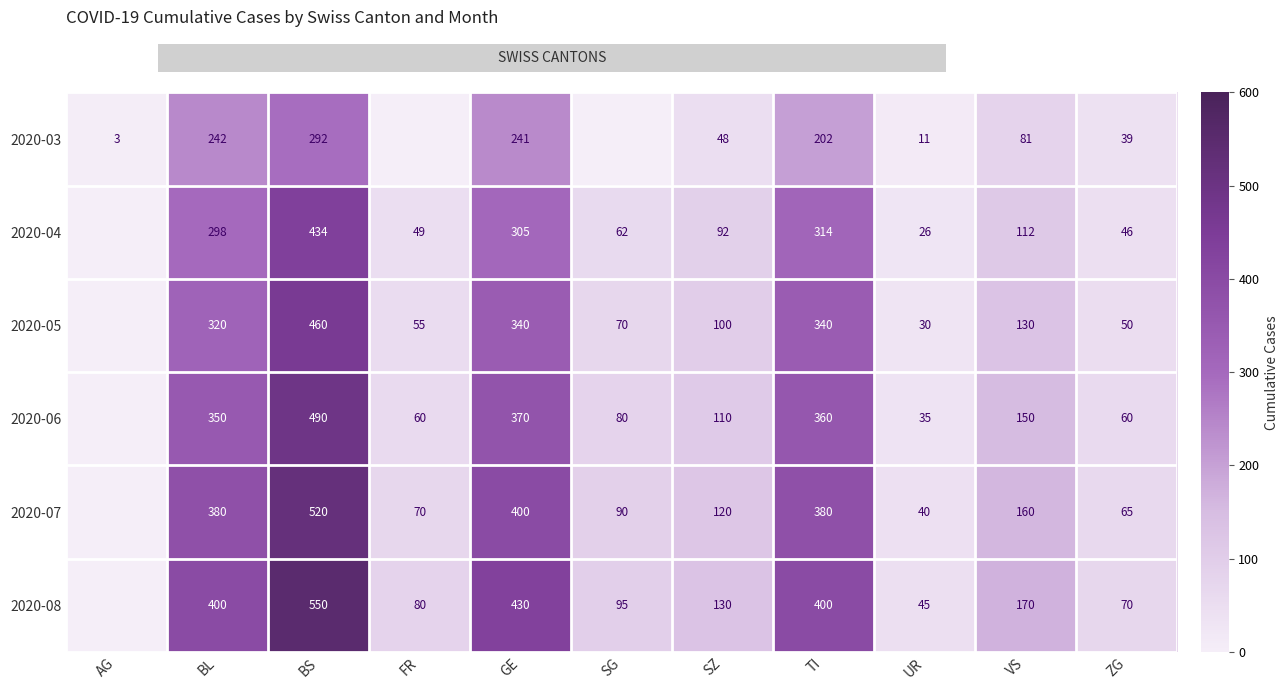

What is the total value across all series at VS?

803